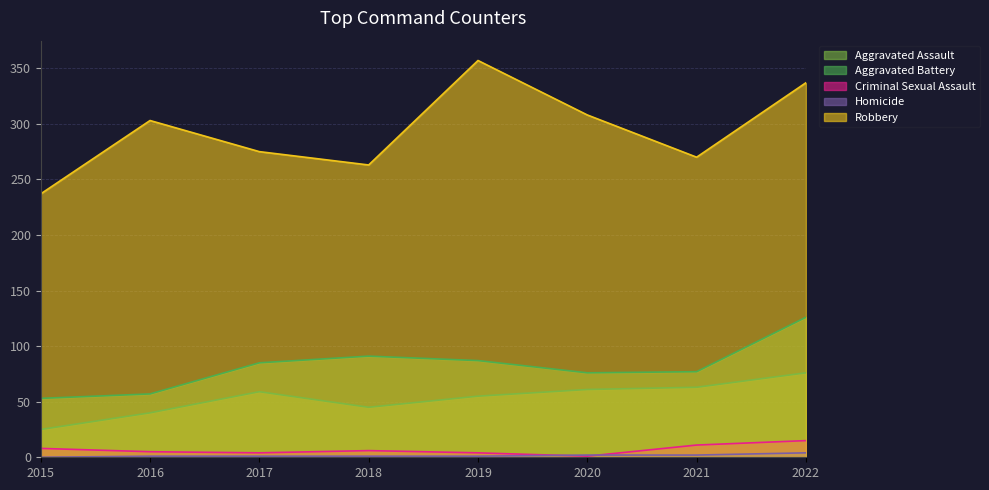

True or false: Robbery and Homicide cross at least once.

False